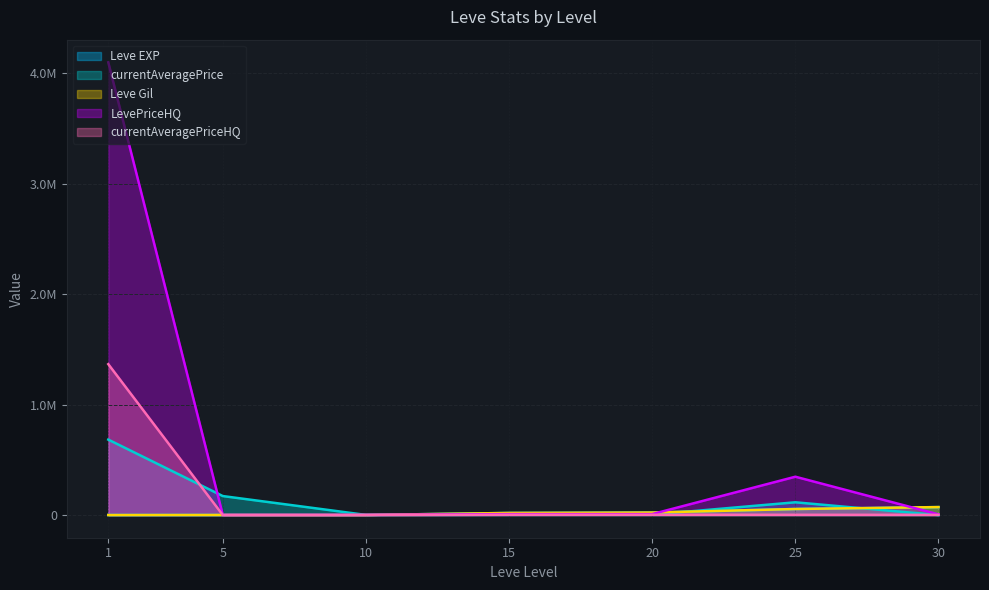

What is the difference between the maximum and second lowest values in the Leve Gil series?

71450.0